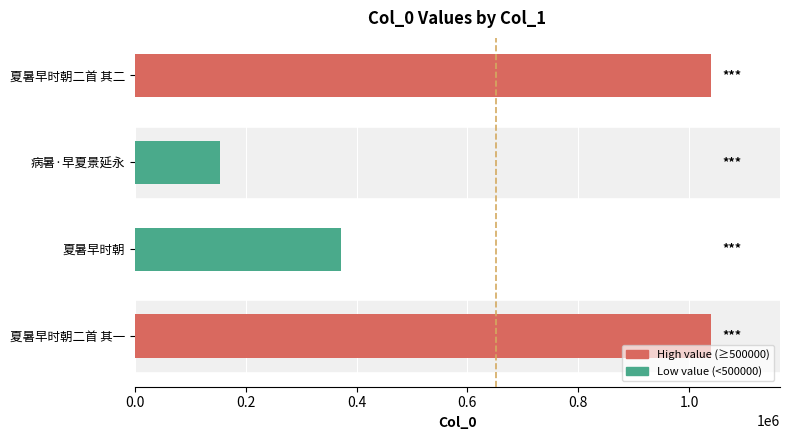

The chart shows a value of 267235 at 夏暑早时朝二首 其一. True or false?

False